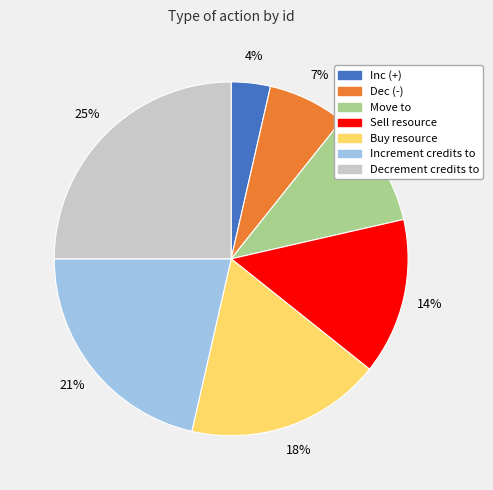

To the nearest percent, what portion does Sell resource represent?

14%